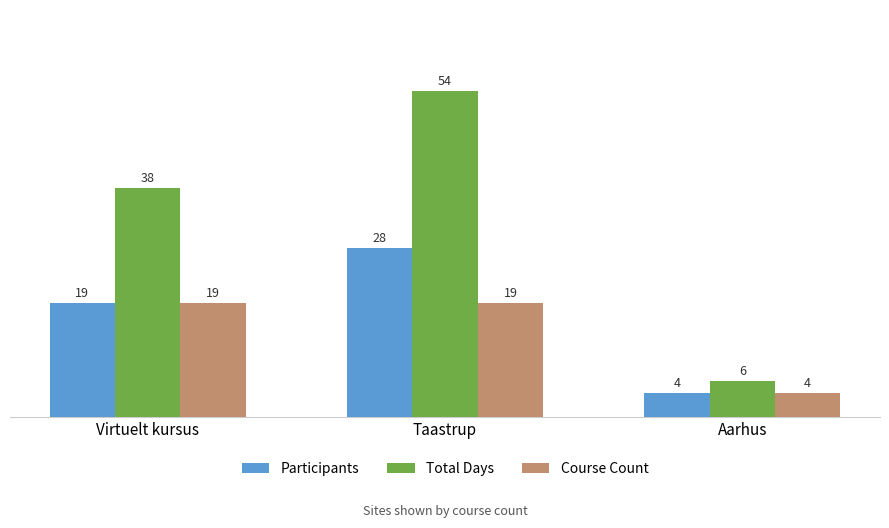

Is it true that Total Days equals 52 at Virtuelt kursus?

False